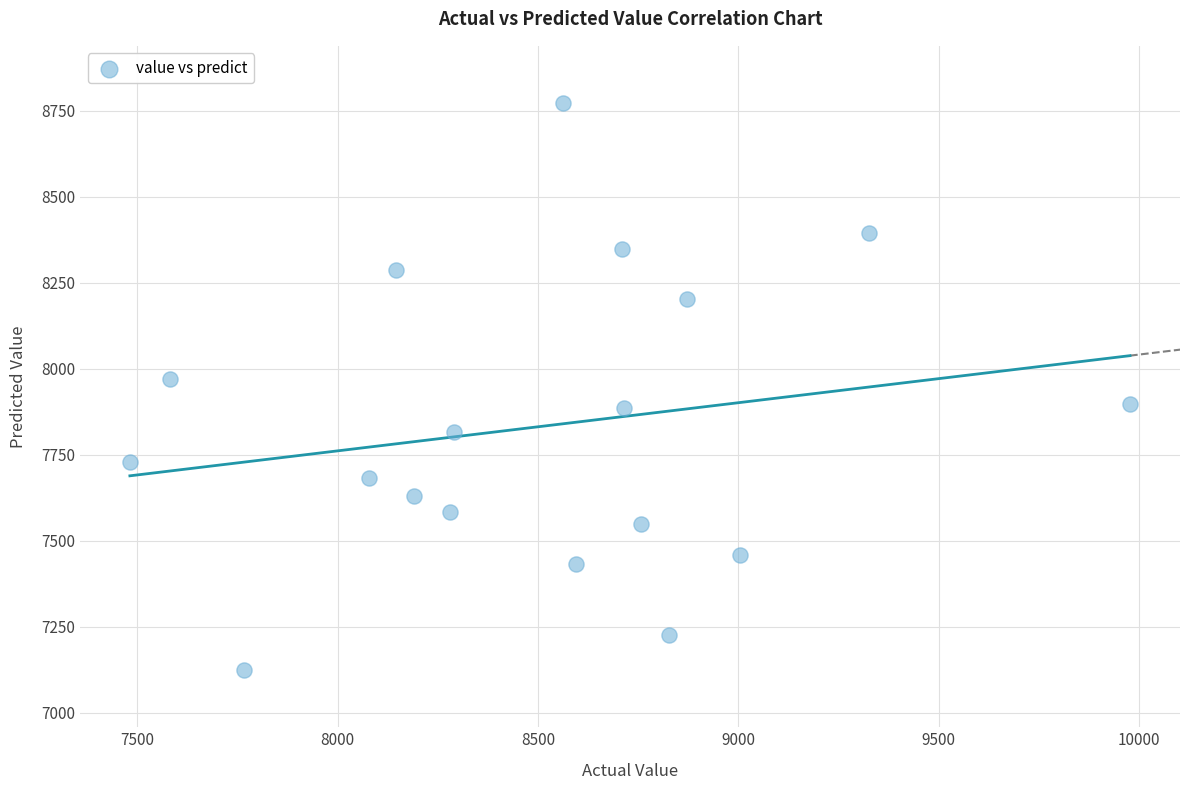

What Y value in the scatter plot is closest to 7947?

7970.7